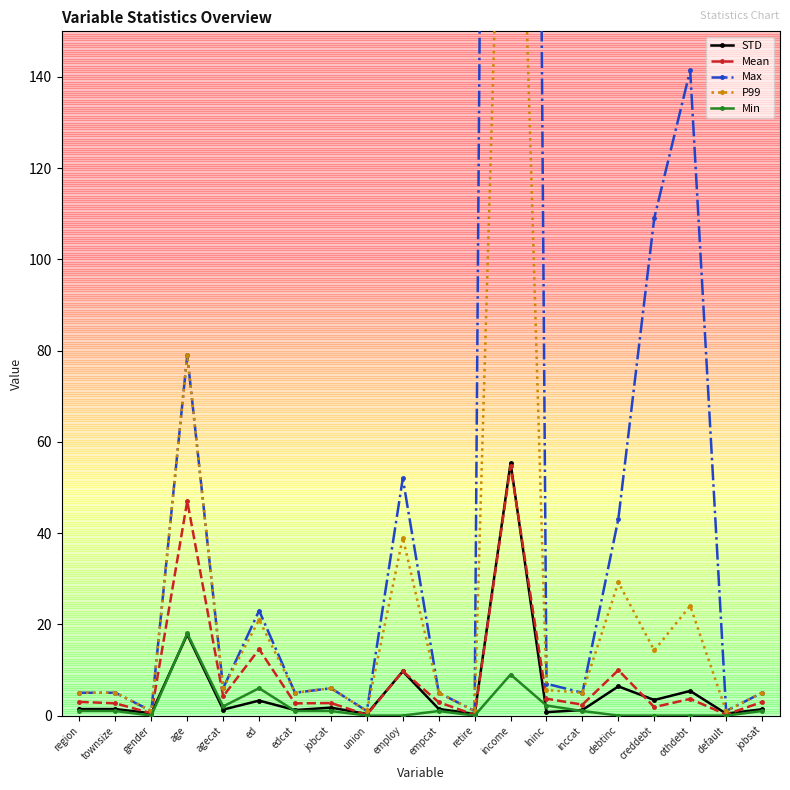

What are all the series names shown in the legend?

STD, Mean, Max, P99, Min